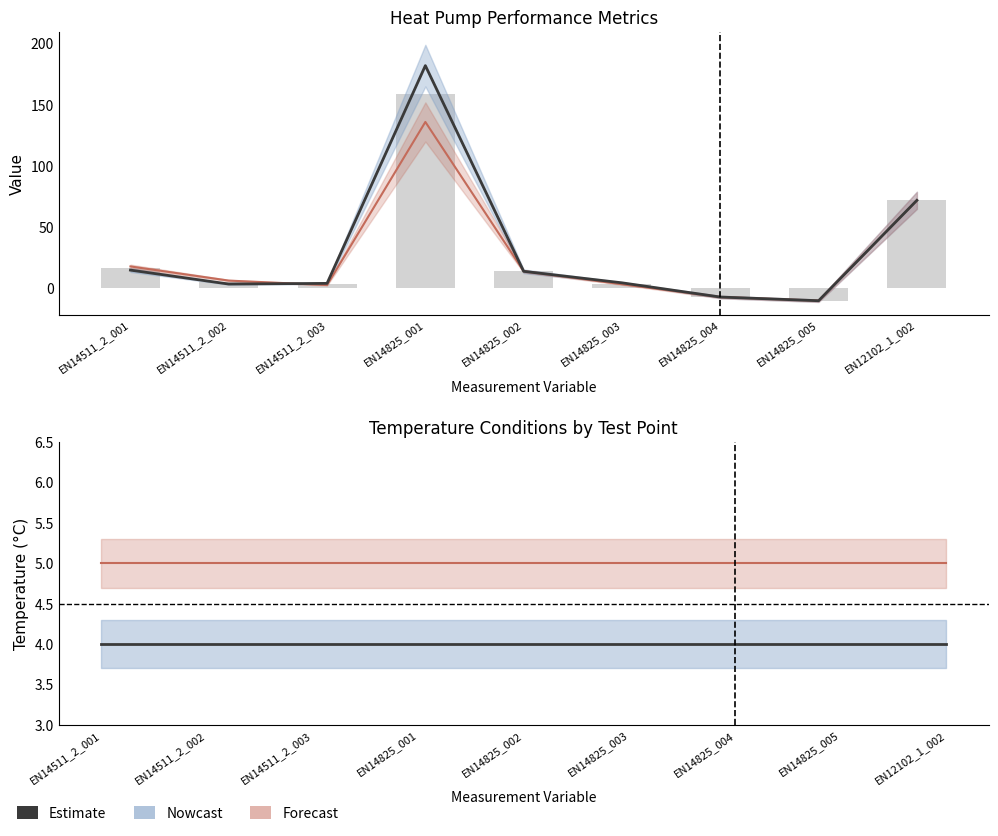

What value does the temperature_5 series have at EN14825_001?

5